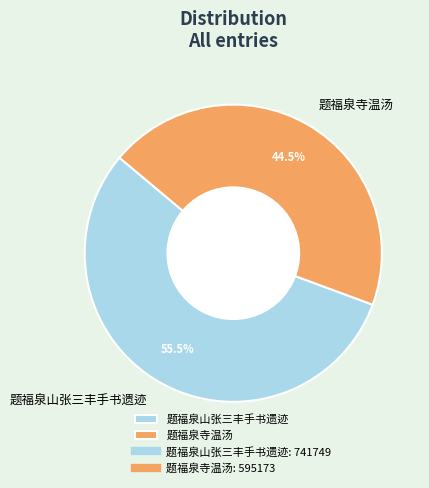

What is the ratio of the value at 题福泉寺温汤 to the value at 题福泉山张三丰手书遗迹?

0.8